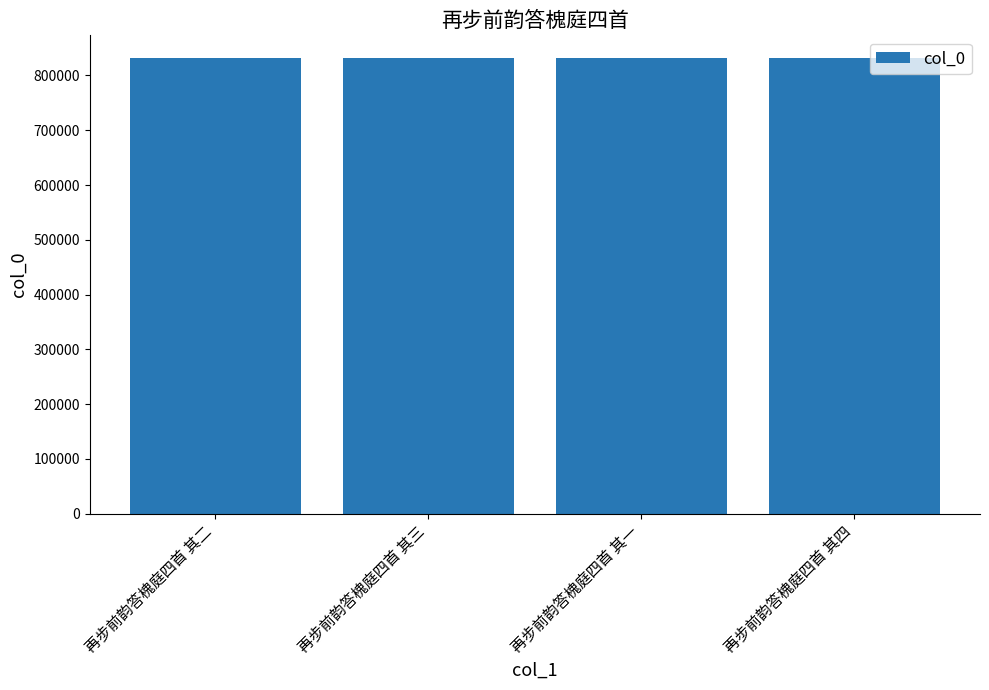

What value does the data have at 再步前韵答槐庭四首 其一?

831693